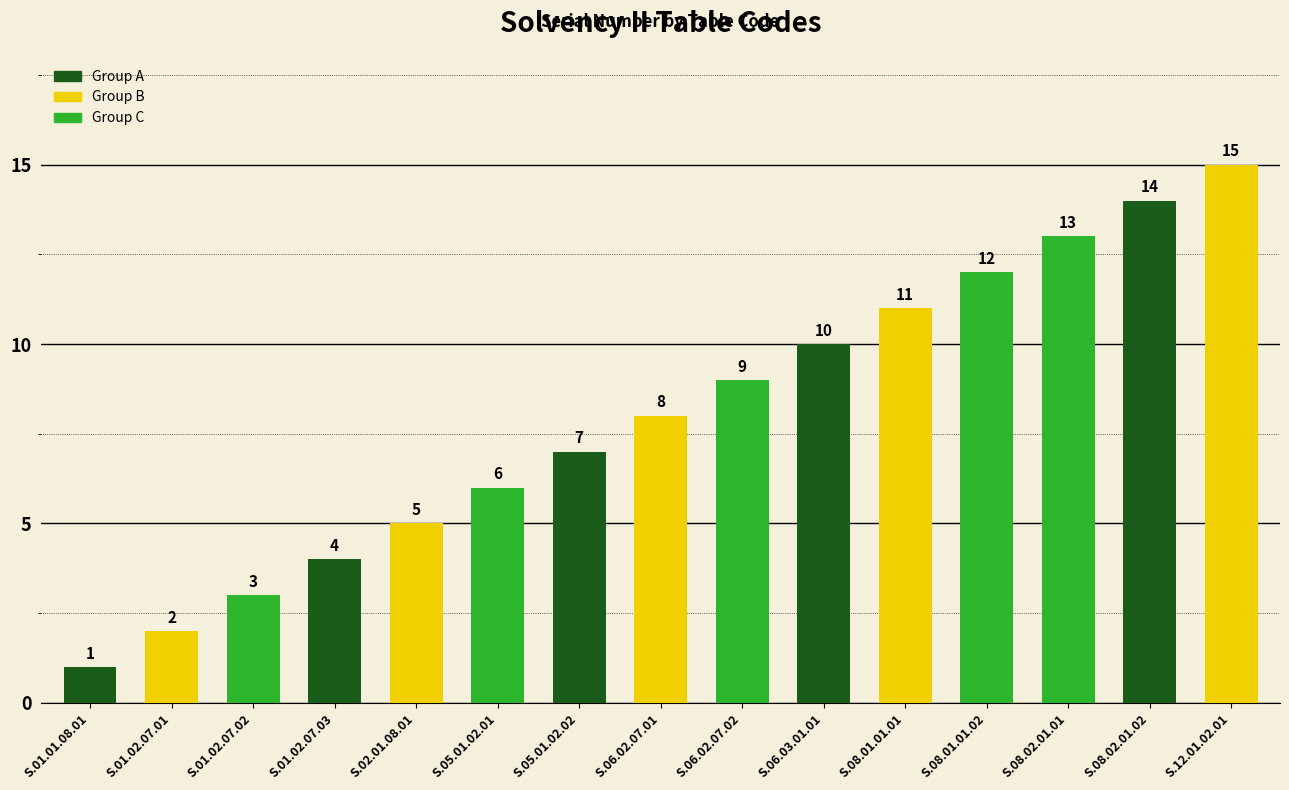

What value does the data have at S.01.02.07.03?

4